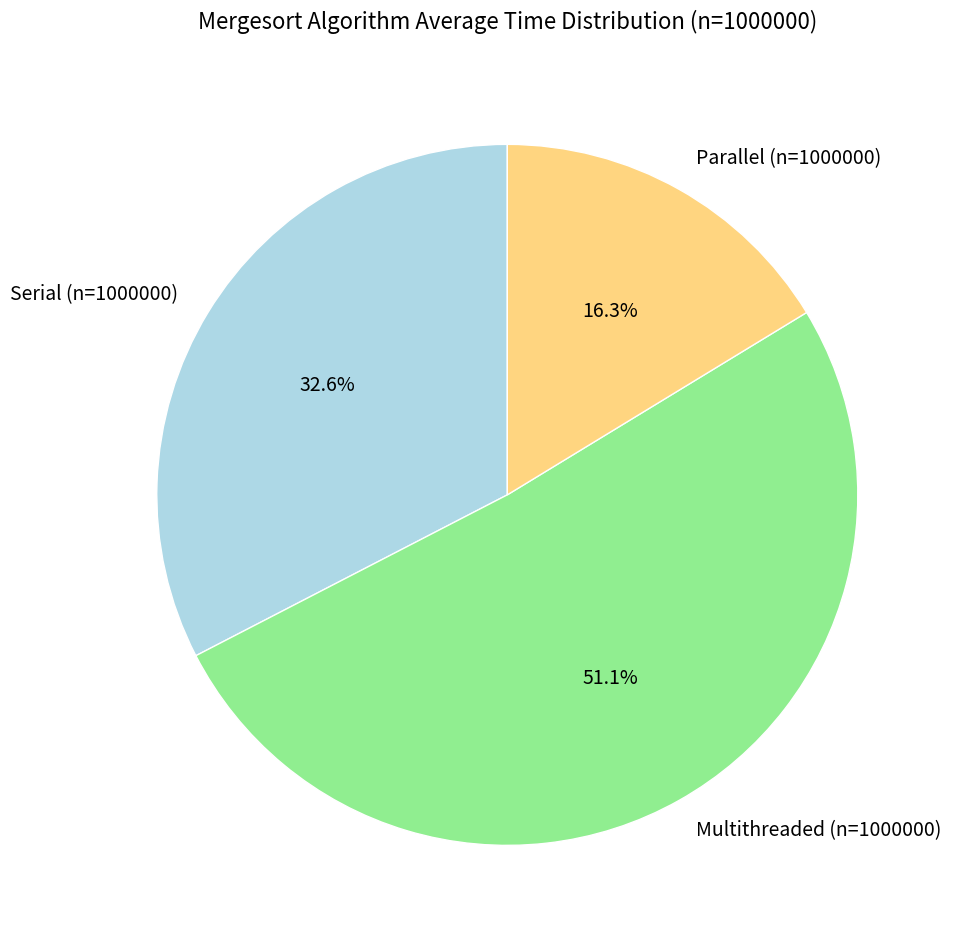

How many segments does this pie chart have?

3